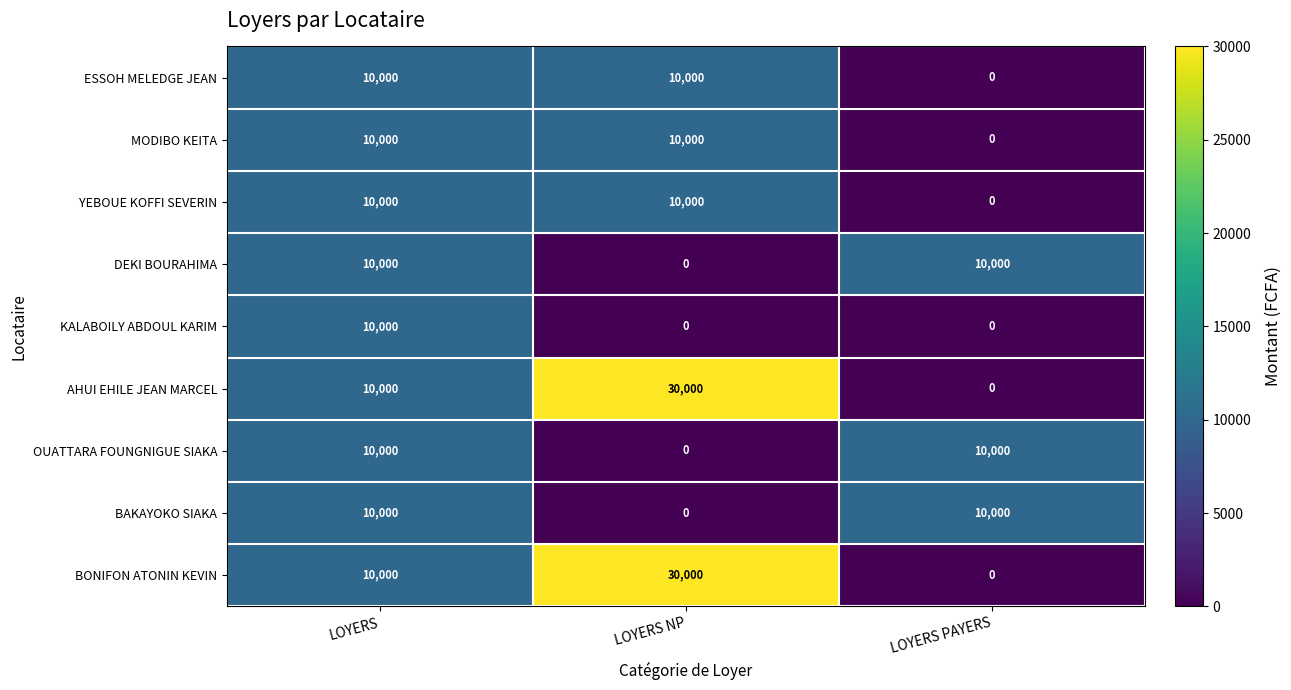

What is the total value across all series at LOYERS PAYERS?

30000